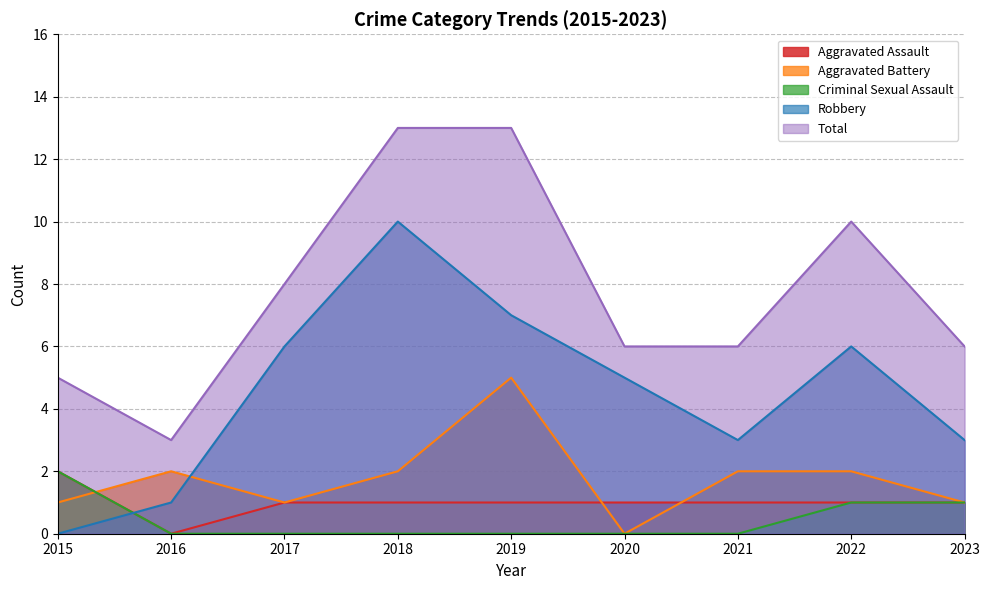

At which label is Aggravated Assault closest to 1?

2017